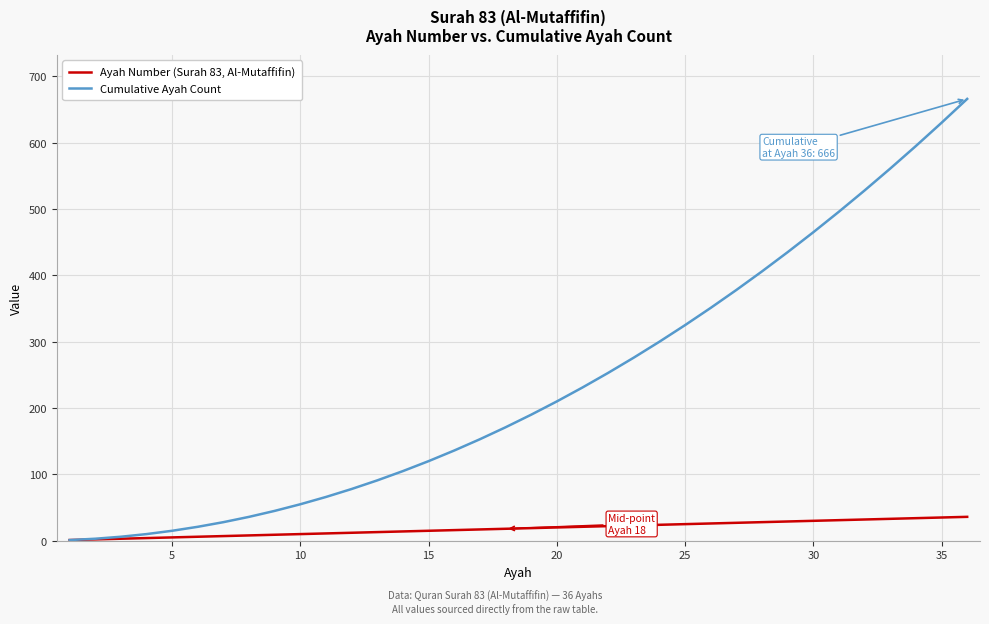

Which series has the largest range (max minus min)?

Cumulative Ayah Count